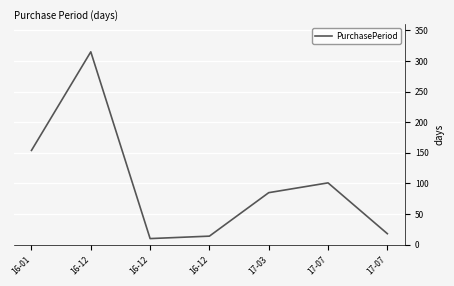

What is the ratio of the value at 16-12 to the value at 17-07?

3.1